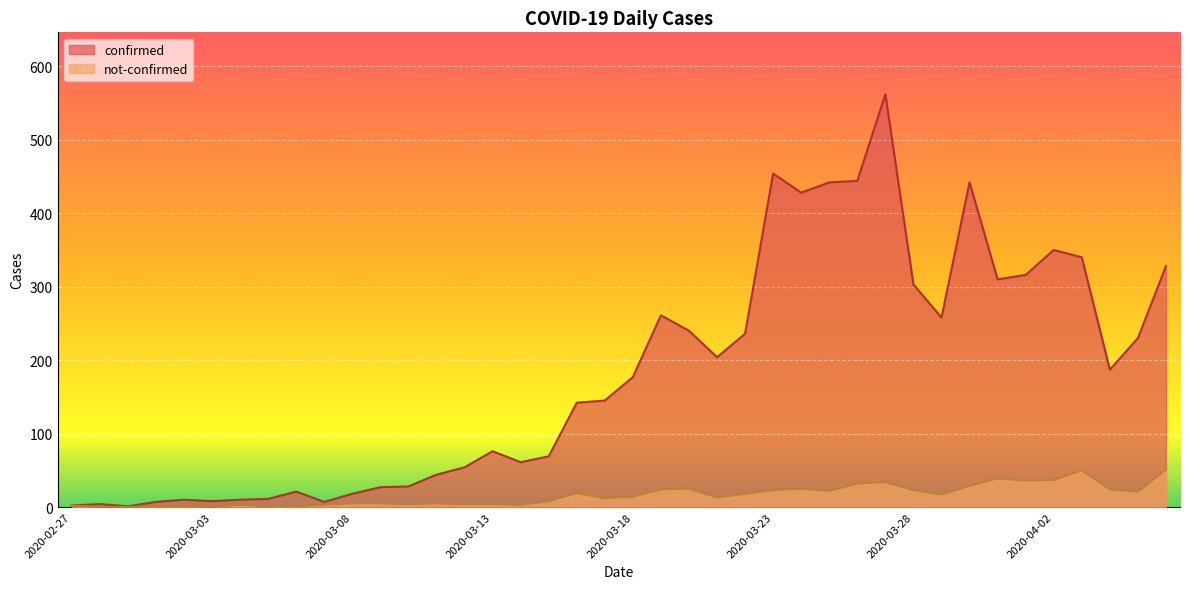

What are all the series names shown in the legend?

confirmed, not-confirmed